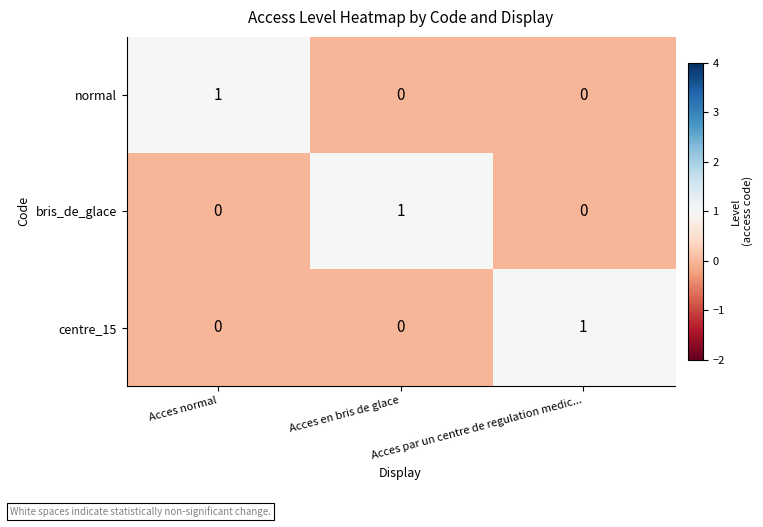

Count the bris_de_glace values in the range 0 to 1.

3